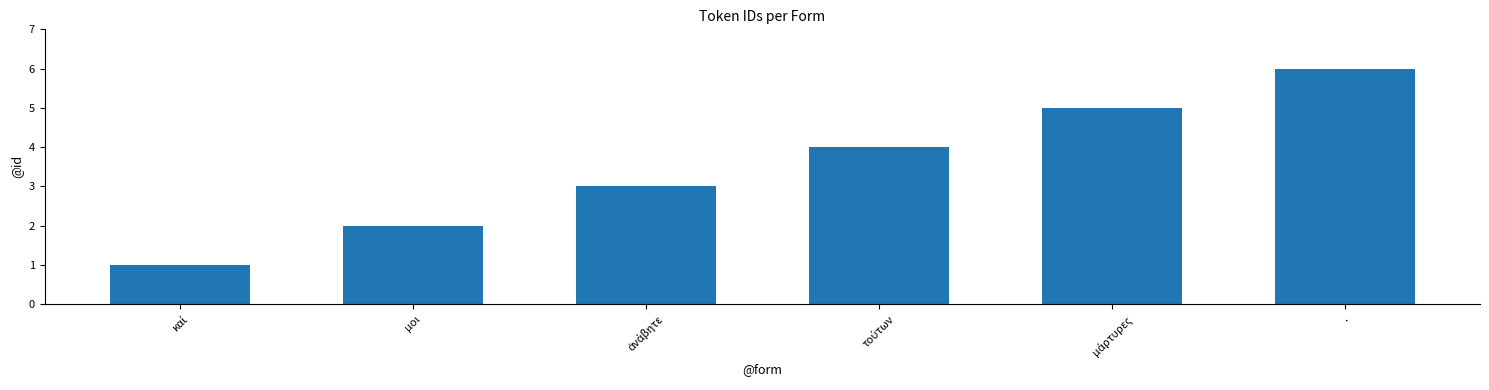

The value at . is 9. True or false?

False